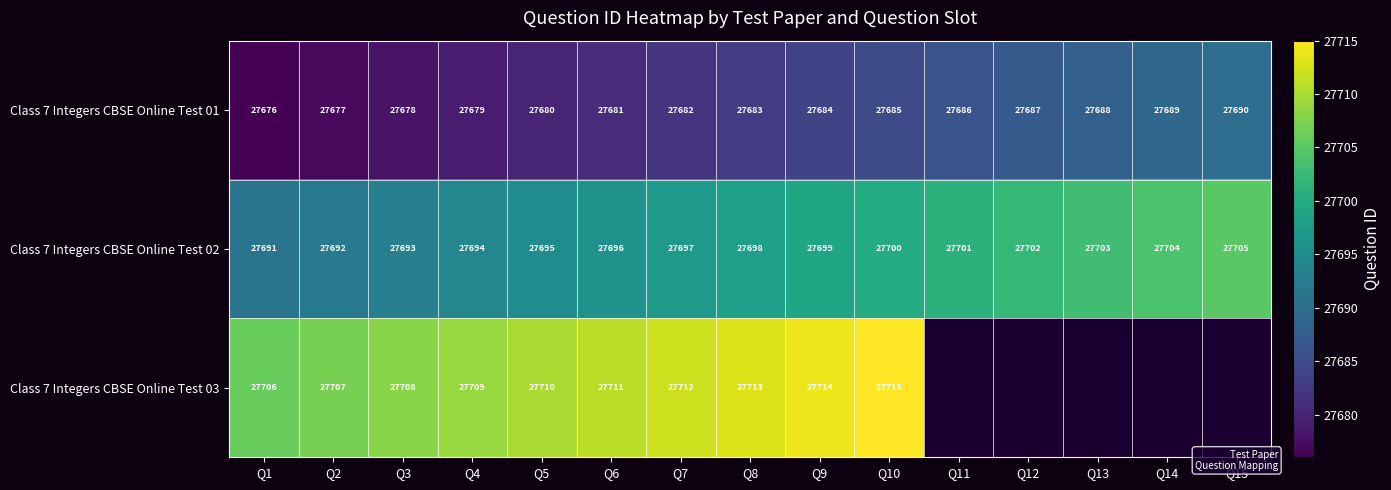

Is the value of Class 7 Integers CBSE Online Test 02 at Q15 greater than the value of Class 7 Integers CBSE Online Test 03 at Q9?

No